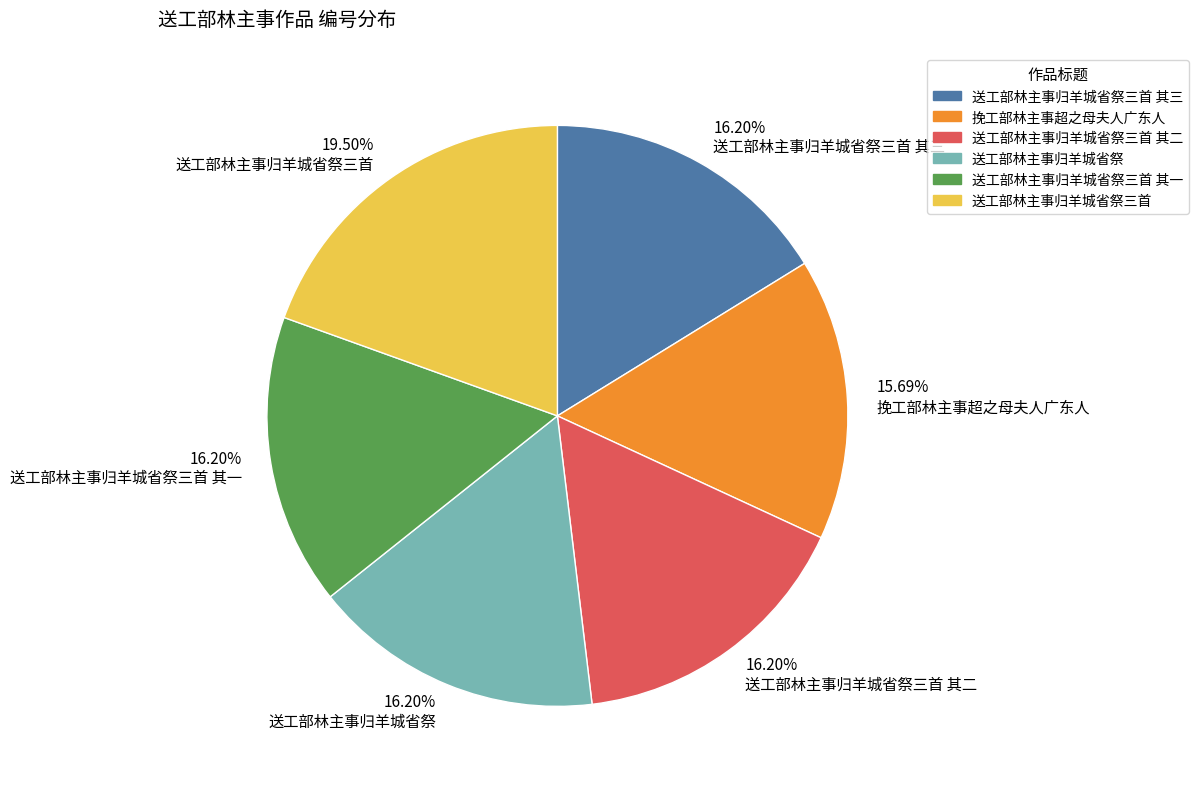

Do 16.20% 送工部林主事归羊城省祭 and 16.20% 送工部林主事归羊城省祭三首 其三 together represent more than half of the pie?

No